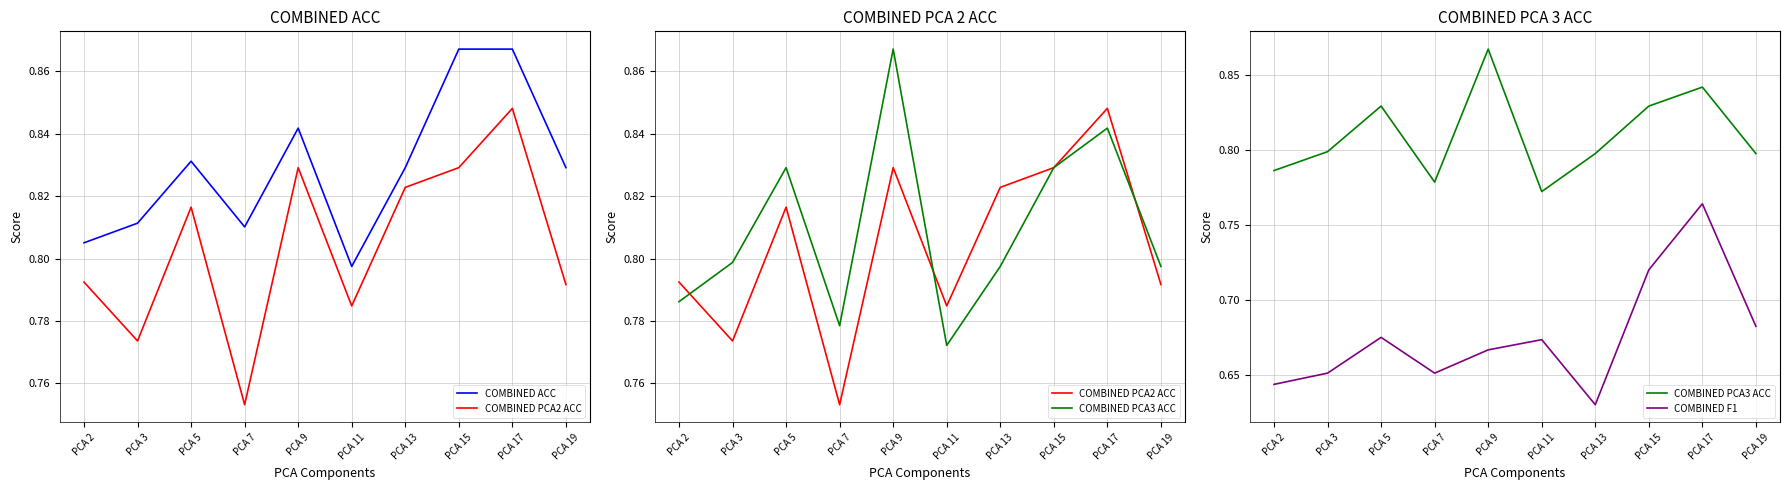

Which series has the widest spread of values?

COMBINED F1